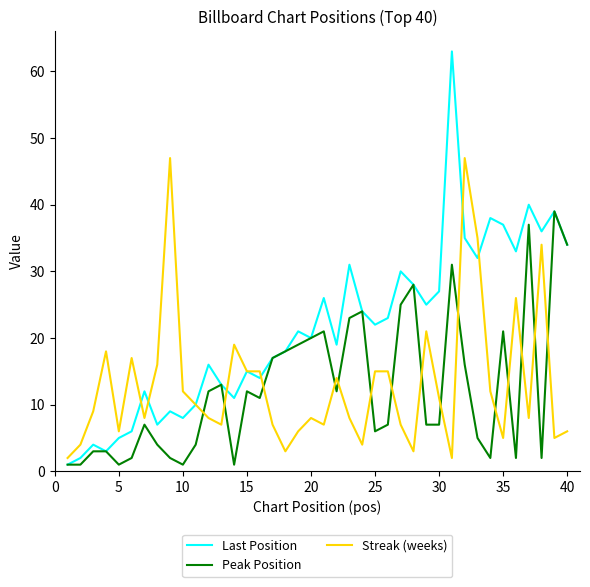

What is the difference between the second highest and minimum values in the Streak (weeks) series?

45